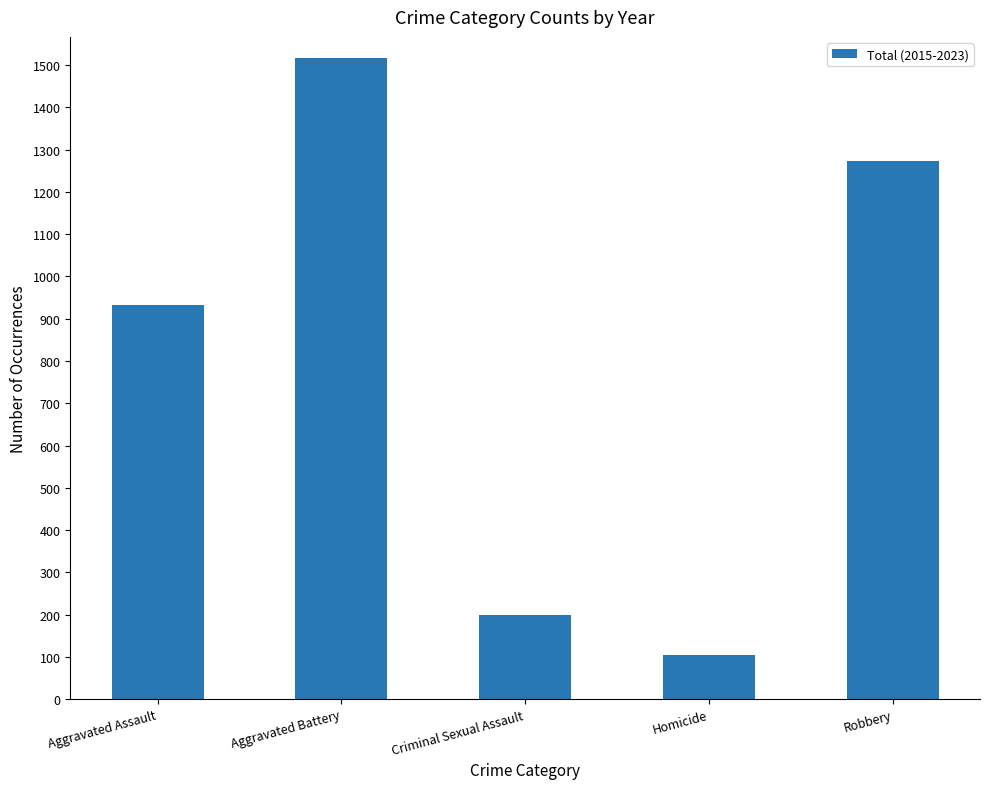

What value does the data have at Robbery?

1274